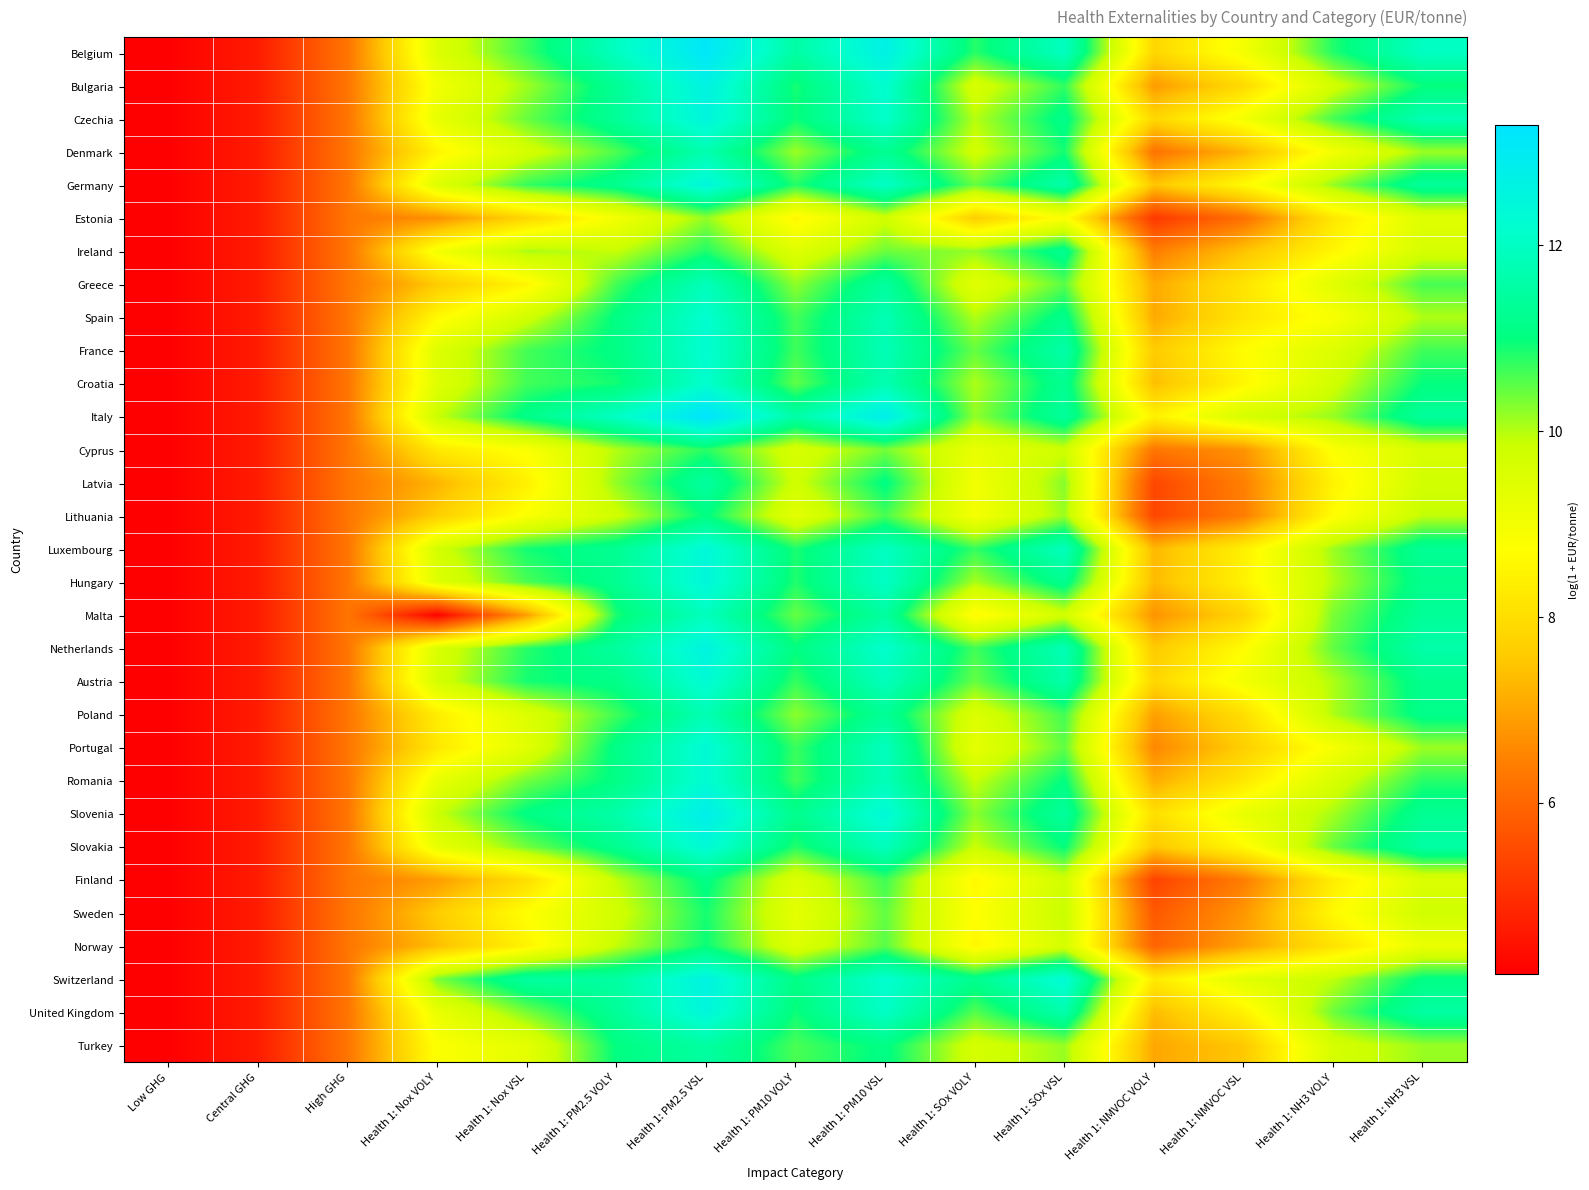

At which category is the sum across all series the highest?

Health 1: PM2.5 VSL